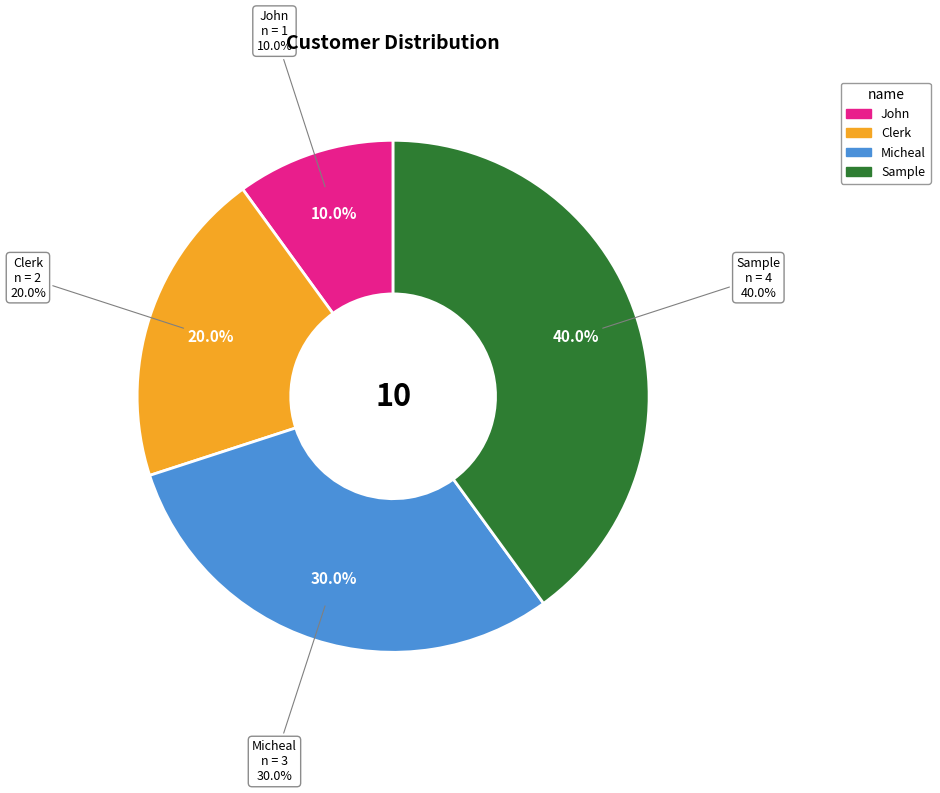

Is there any slice that represents more than half of the pie?

No